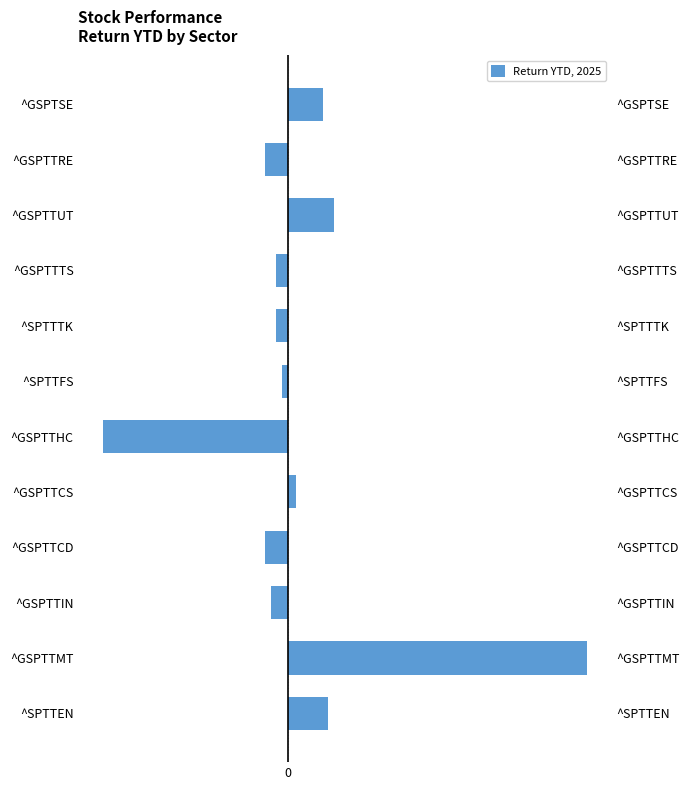

Reading left to right, extract all data points from this chart.

2.8	21.1	-1.2	-1.6	0.6	-13.1	-0.4	-0.8	-0.8	3.3	-1.6	2.5